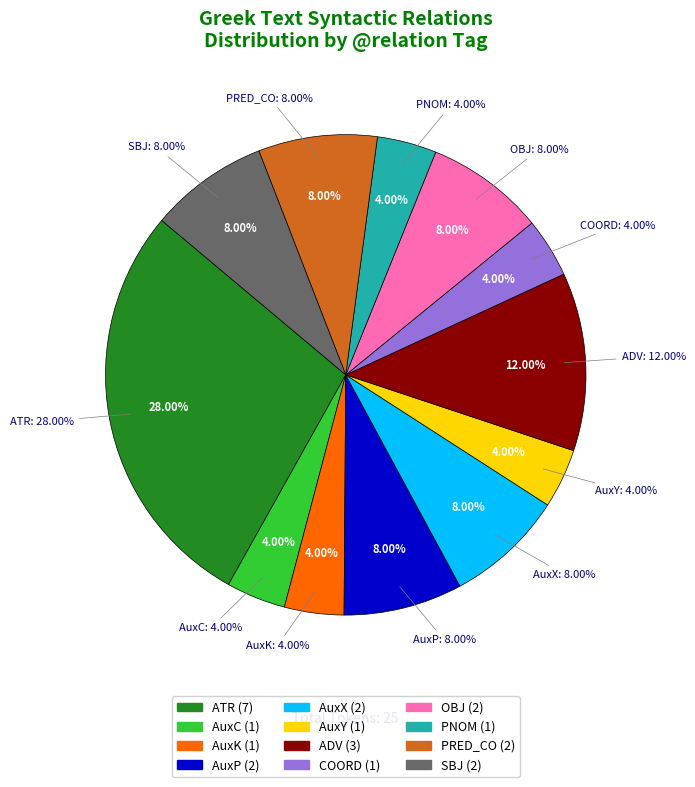

Is there any slice that represents more than half of the pie?

No